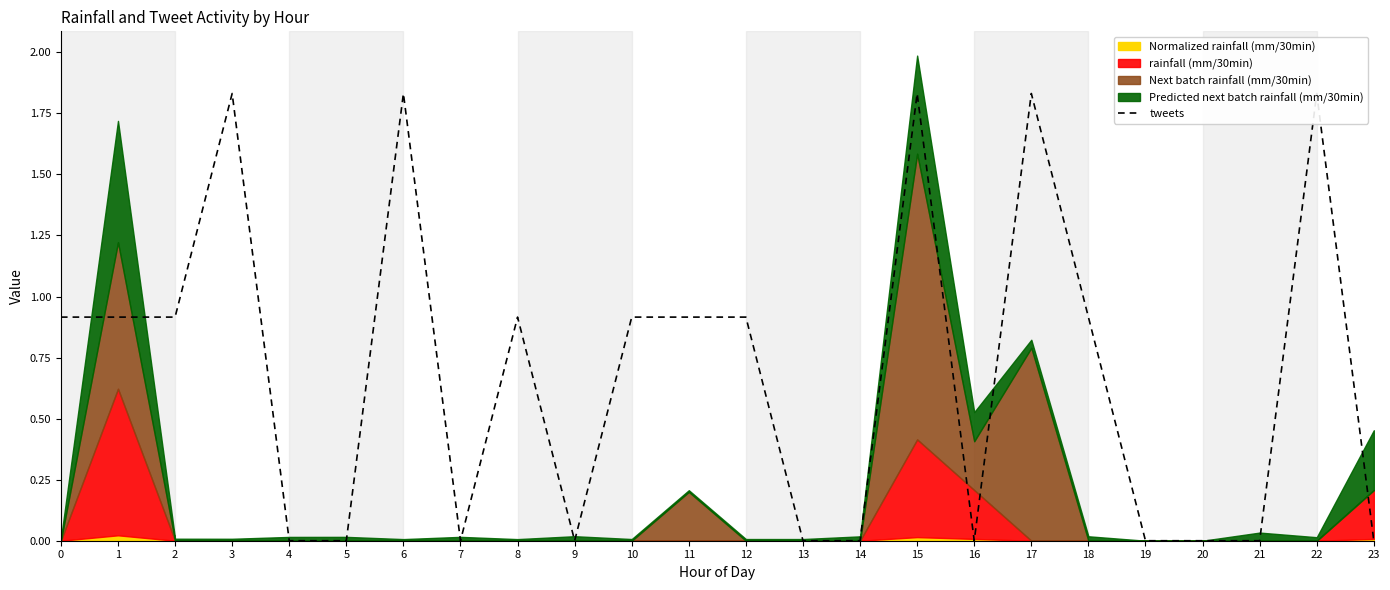

How many lines are shown in the chart?

1